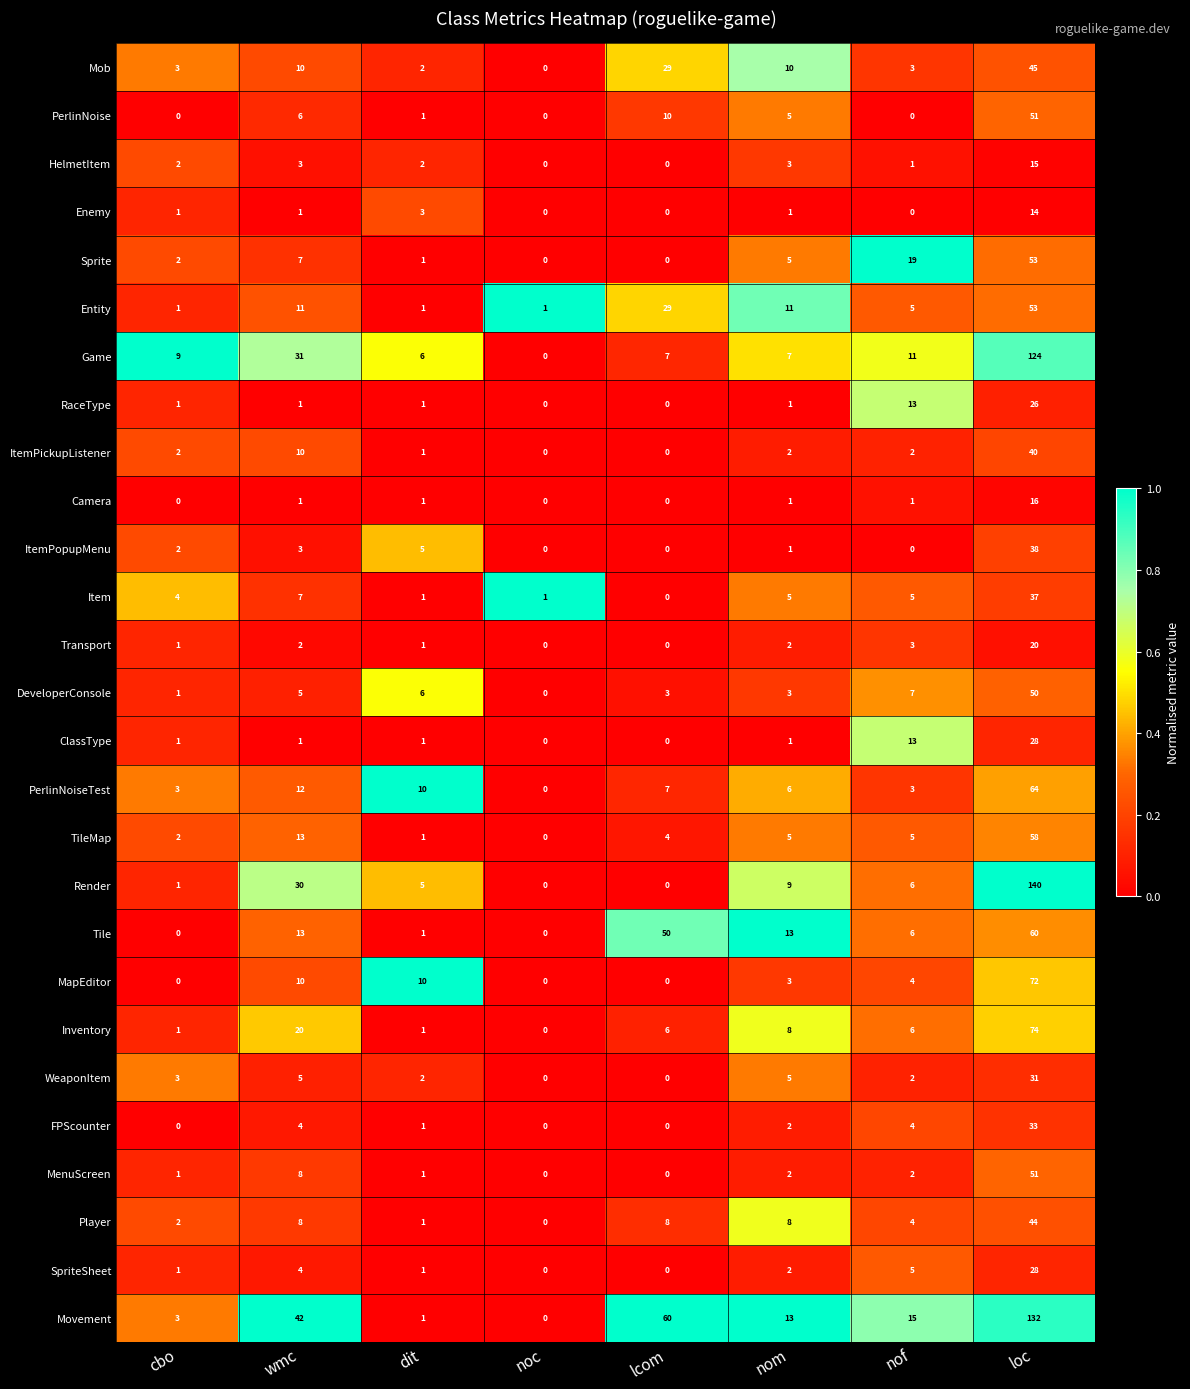

What is the greatest value displayed?

140